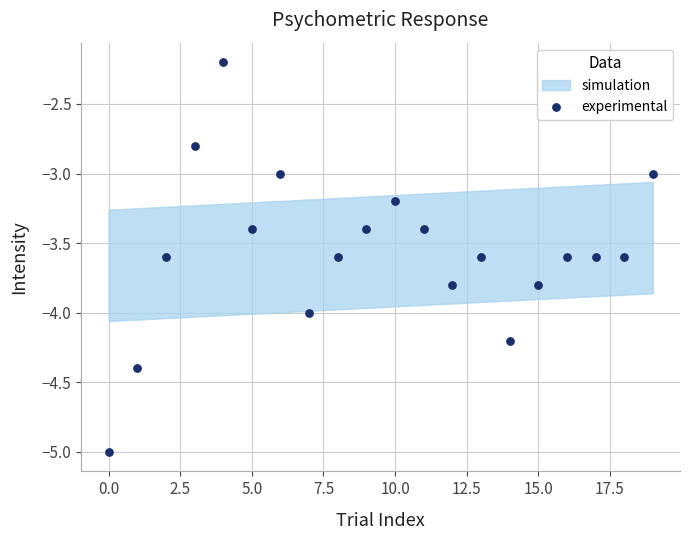

What is the range of Y values (max minus min)?

2.8